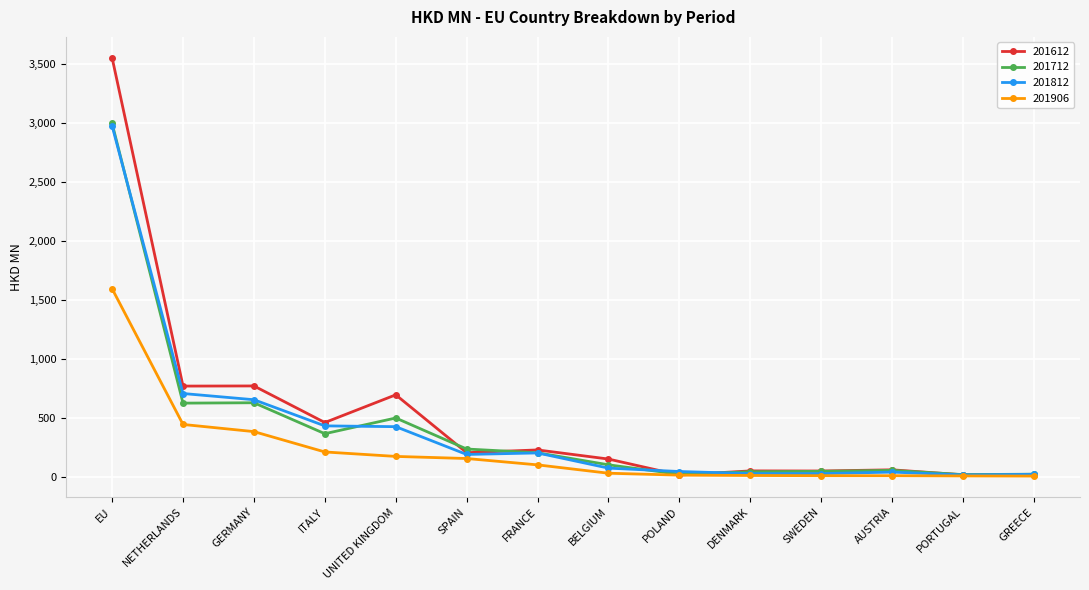

What is the spread (max minus min) of values at PORTUGAL?

11.5